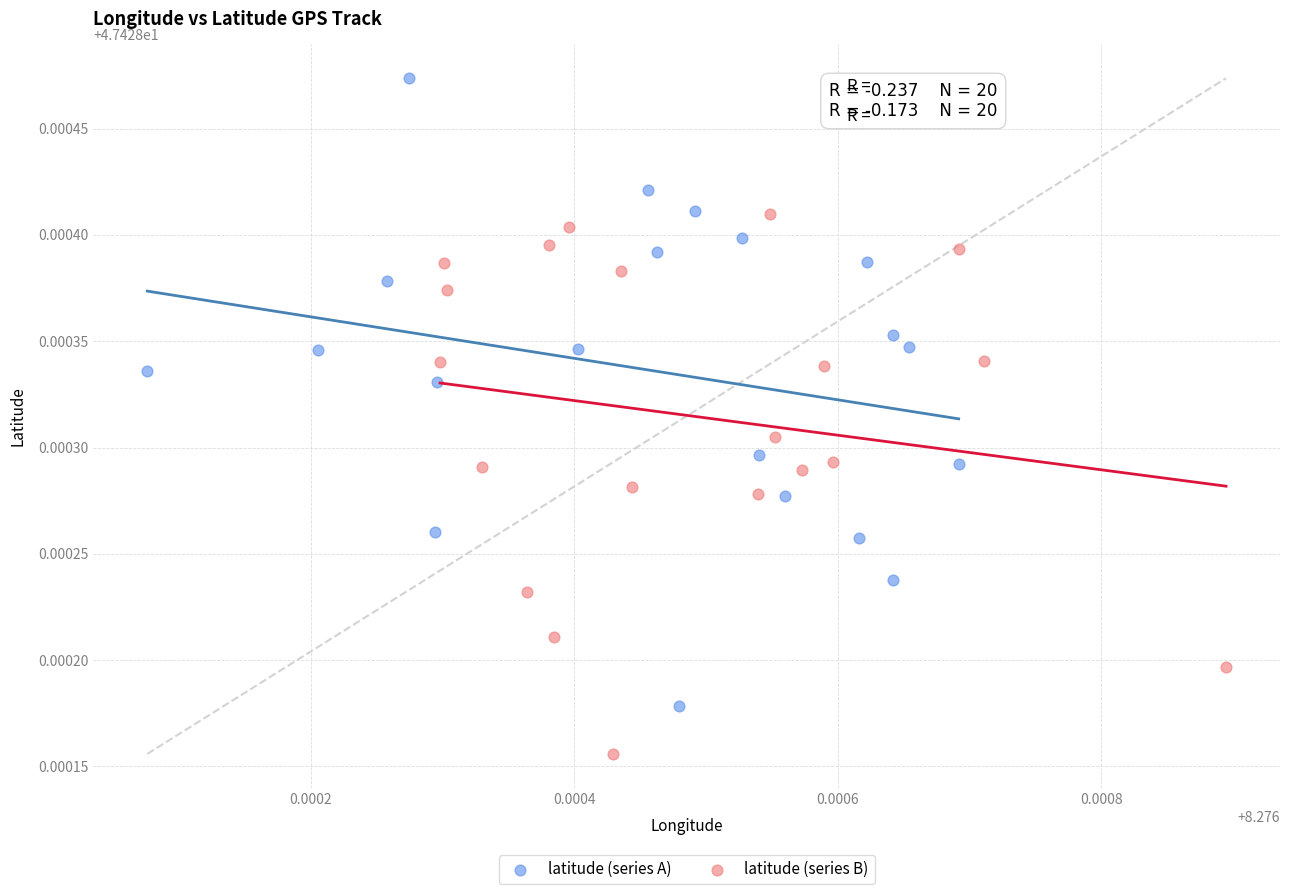

What are all the series names shown in the legend?

latitude (series A), latitude (series B)